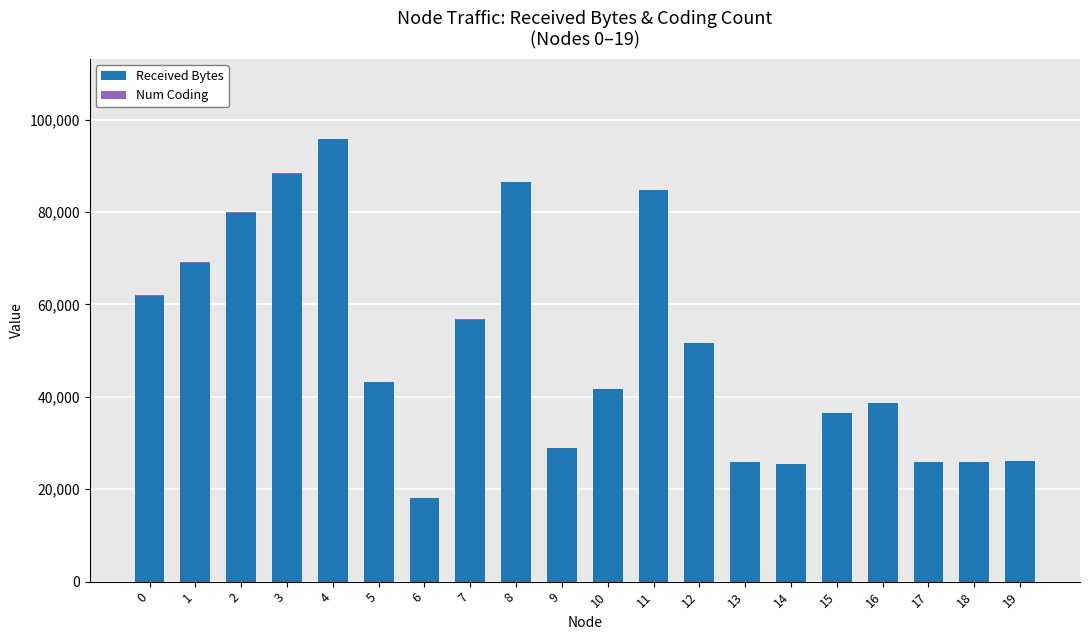

What is the sum of all Received Bytes values?

1010600